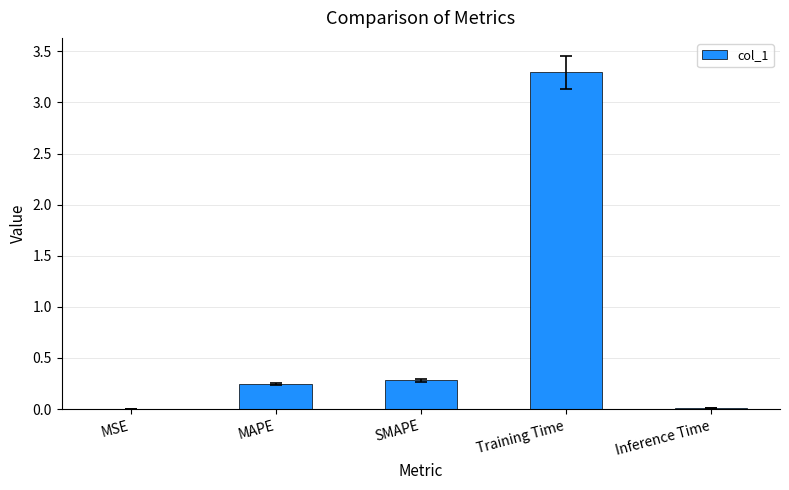

What value does the data have at Training Time?

3.3